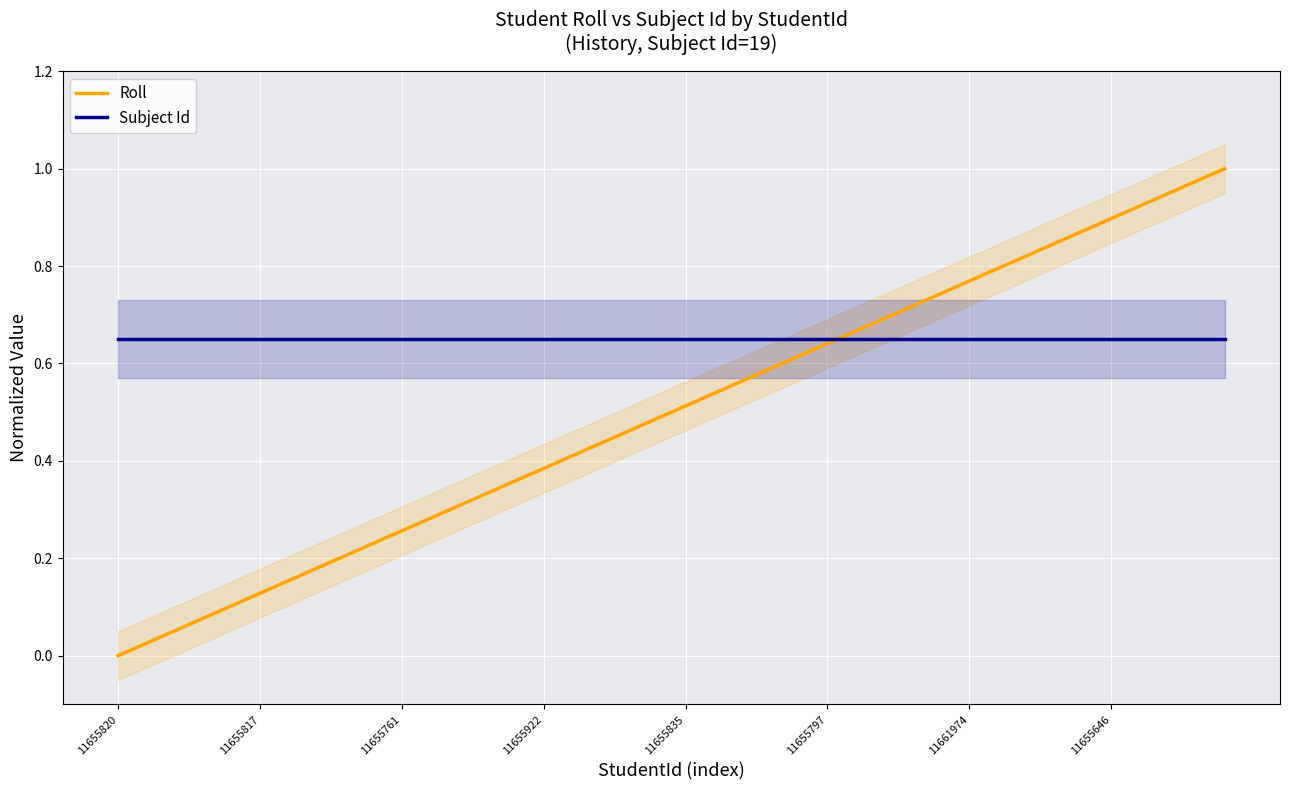

Which series changed the most between 11655835 and 36?

Roll